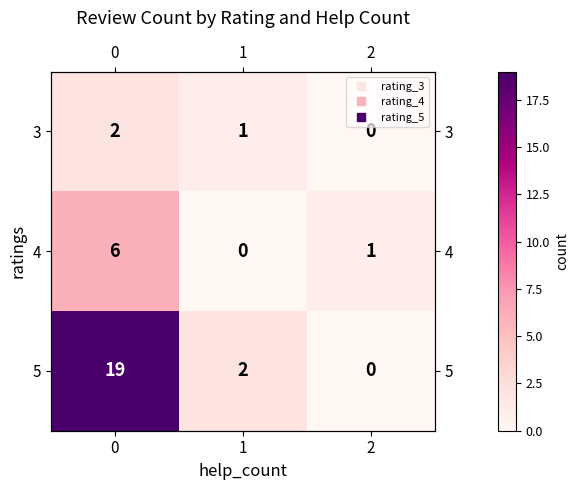

Rank the categories by 4 value from lowest to highest.

1, 2, 0